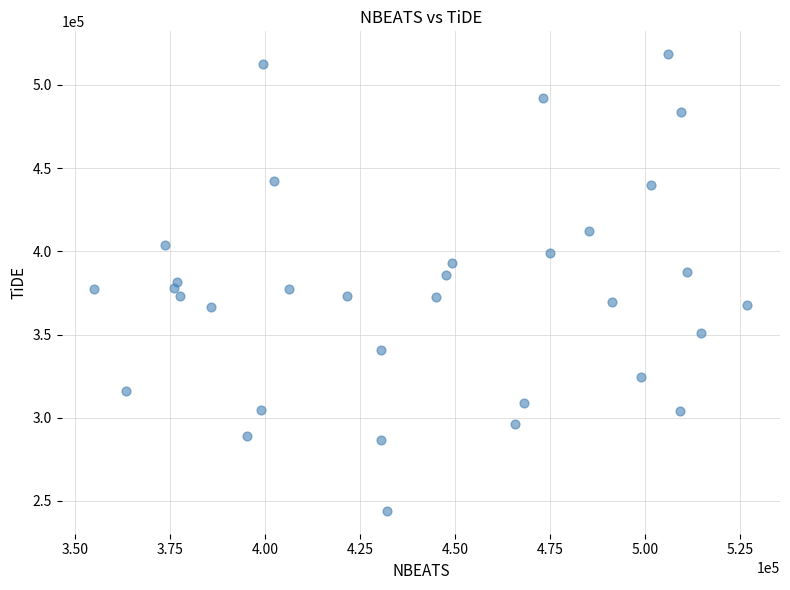

What is the range of X values (max minus min)?

171994.9